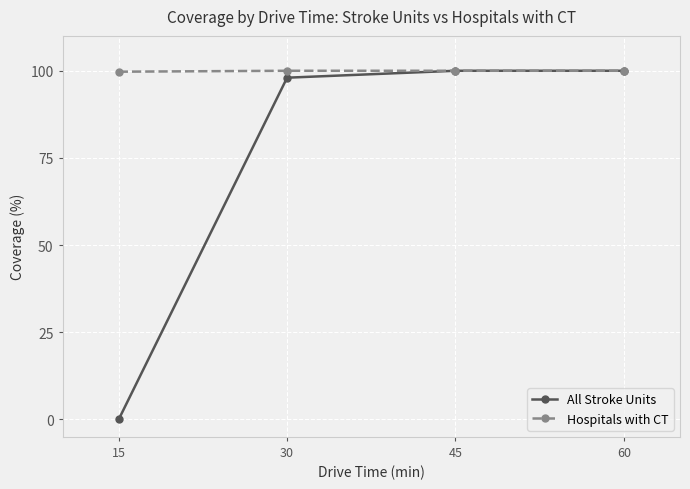

Which series has the widest spread of values?

All Stroke Units